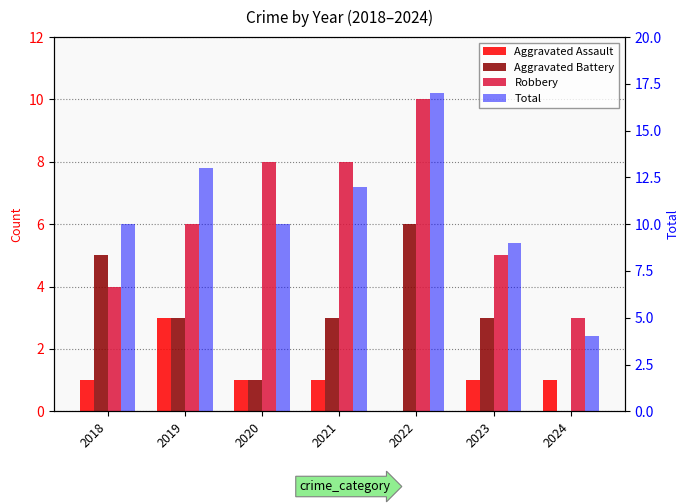

What is the sum of all Total values?

75